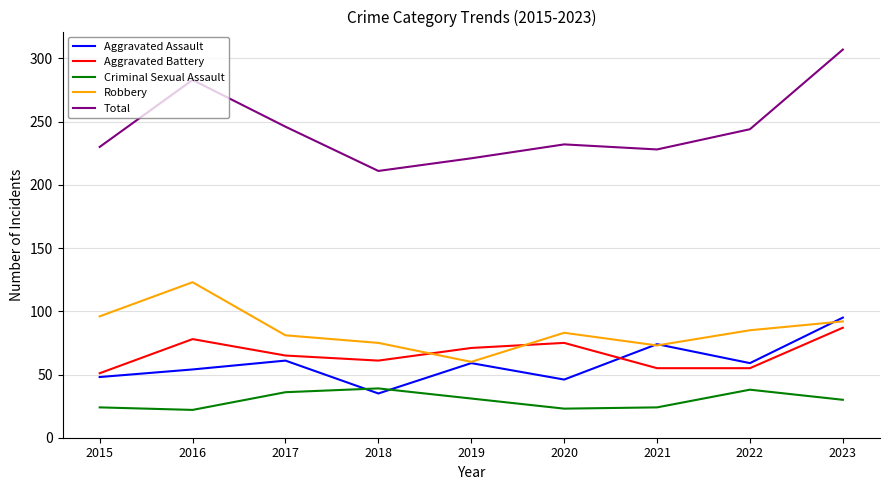

The value of Robbery at 2019 is 60. True or false?

True